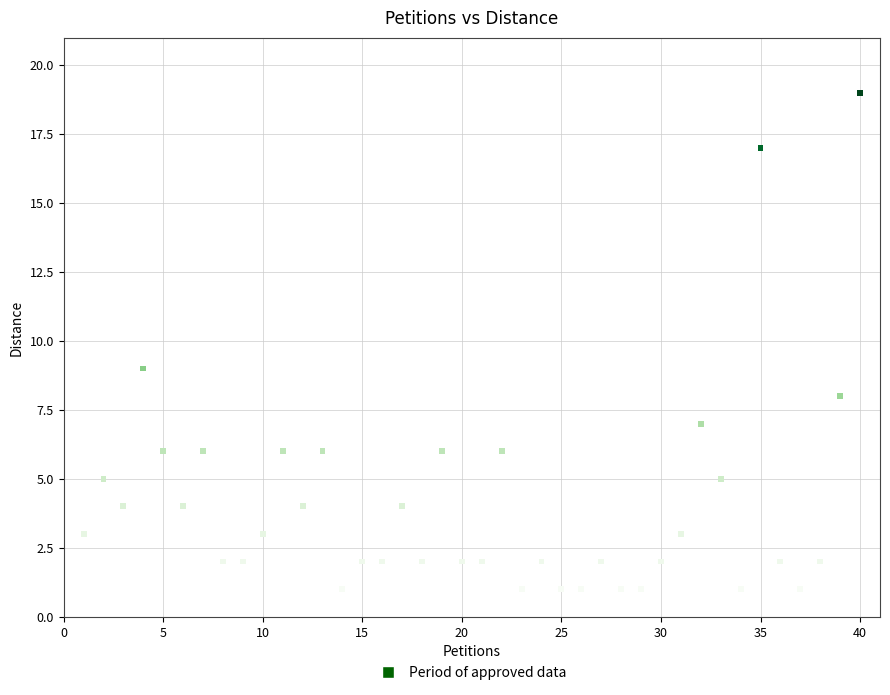

What Y value in the scatter plot is closest to 10?

9